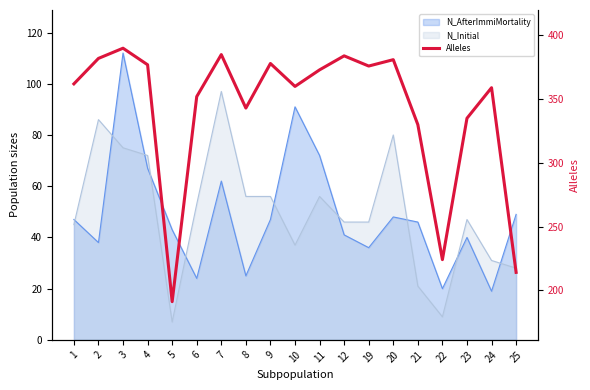

Reading left to right, transcribe all the data shown in this chart.

362	382	390	377	191	352	385	343	378	360	373	384	376	381	330	224	335	359	214